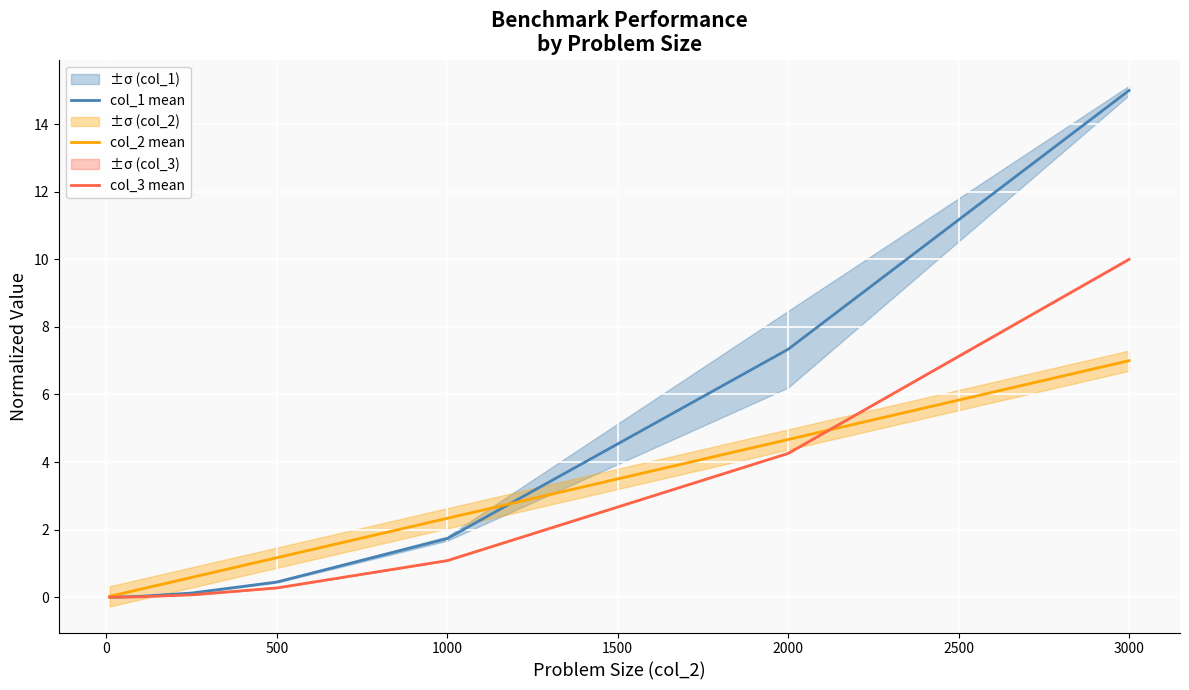

The col_1 mean series shows 4.0 at 3000. True or false?

False